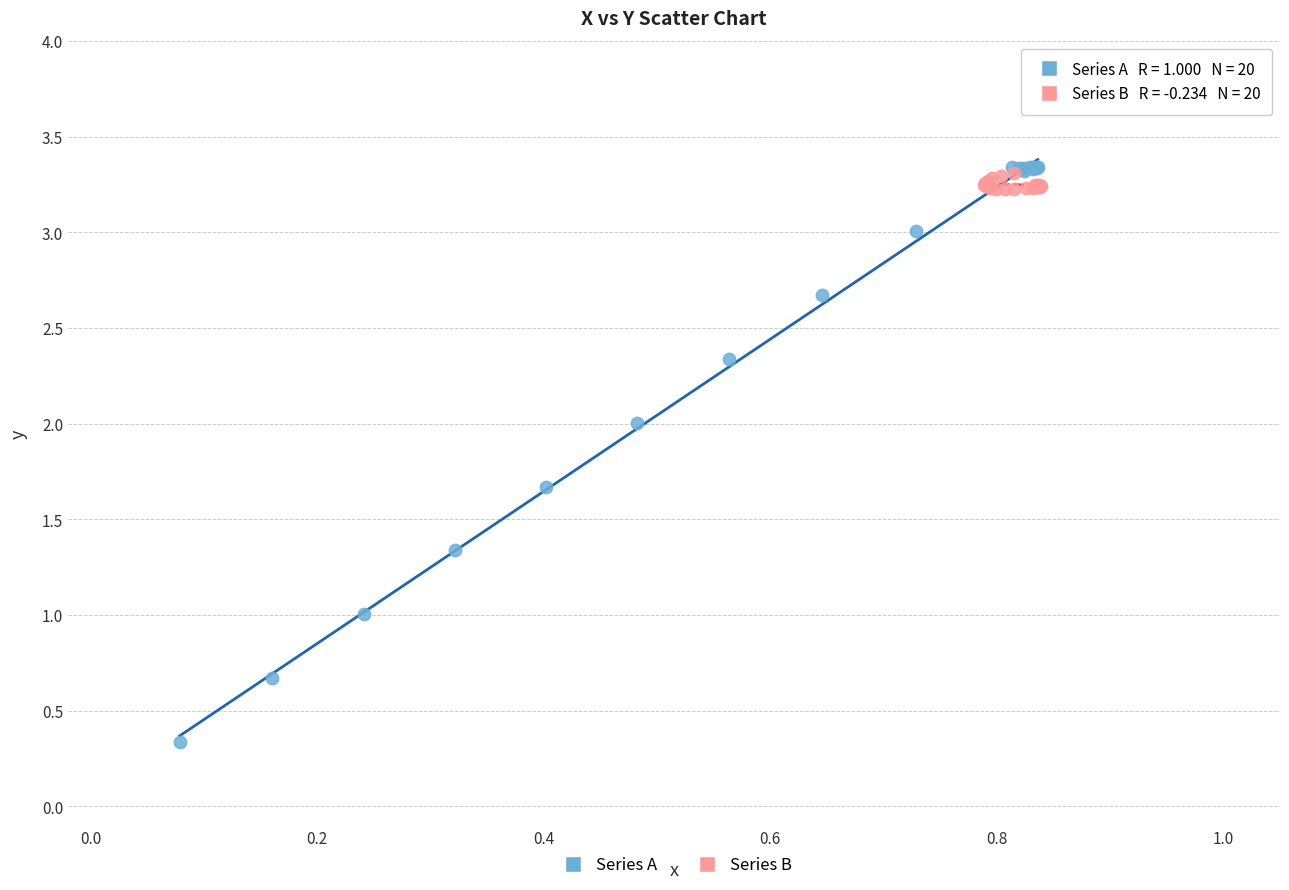

Which series reaches the minimum Y coordinate?

Series A